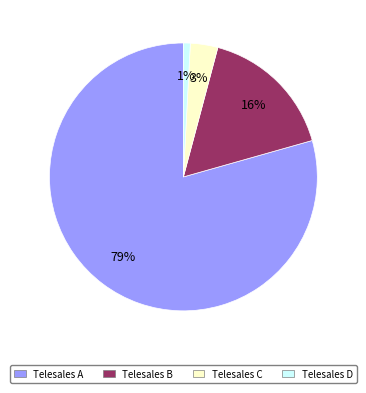

Does any single category account for the majority?

Yes